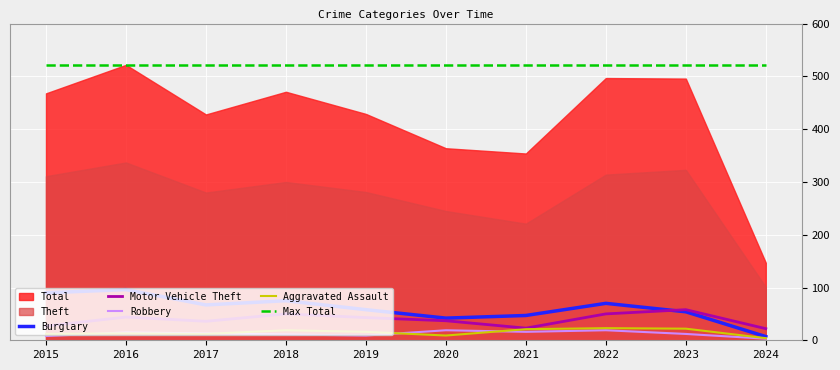

What is the difference between the maximum and minimum values in the Robbery series?

16